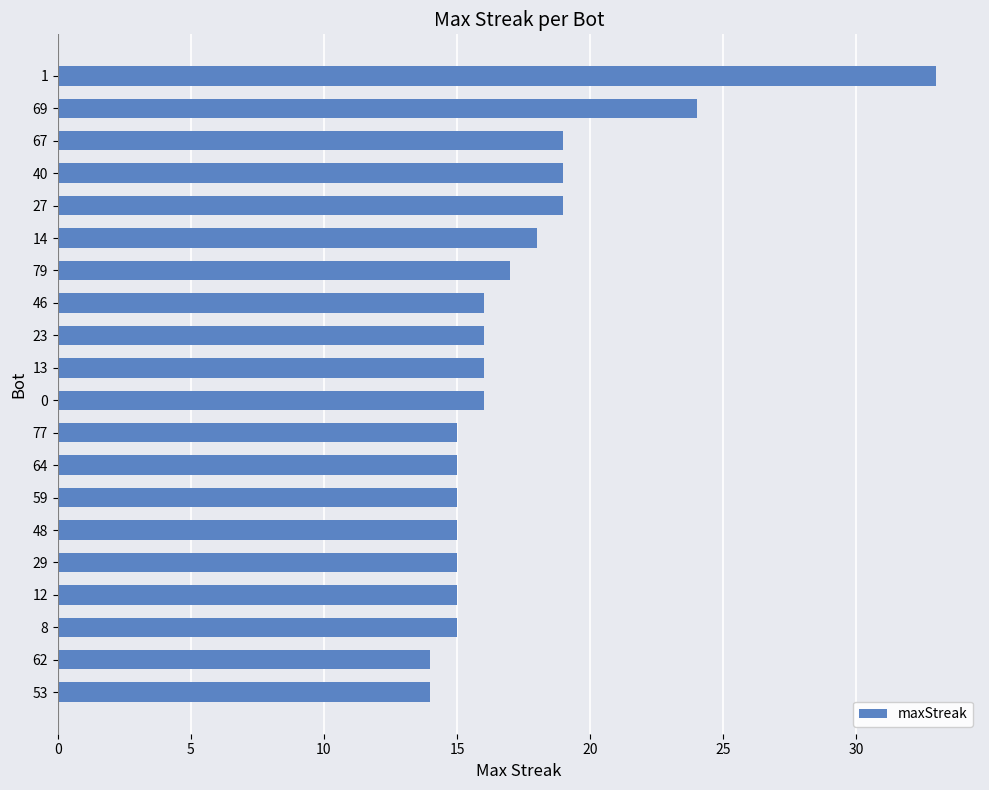

The chart shows a value of 15 at 64. True or false?

True